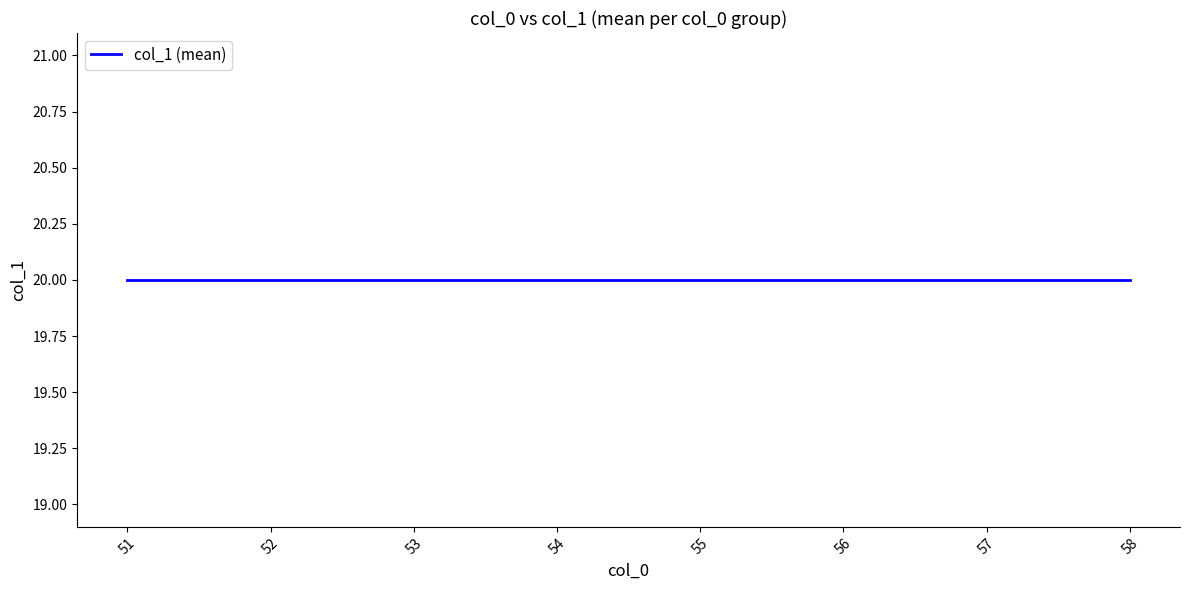

Is it true that the value at 54 is 9?

False